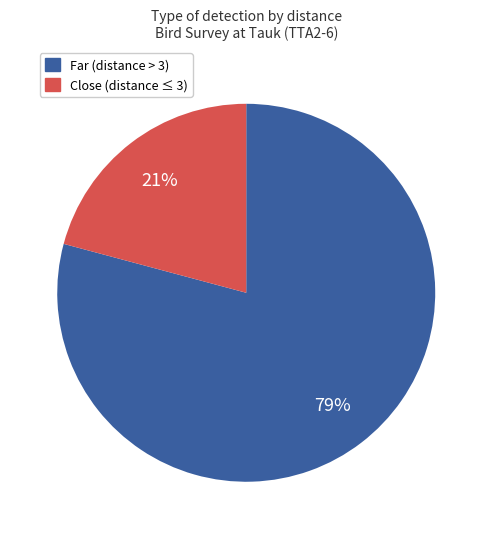

Does any single category account for the majority?

Yes